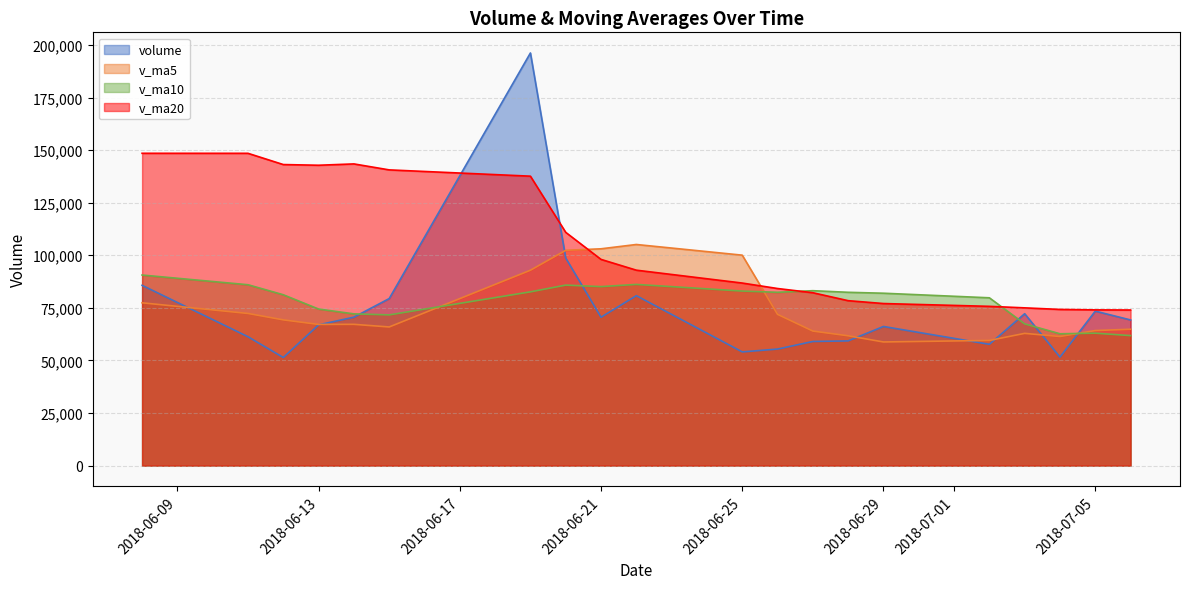

True or false: volume and v_ma10 intersect in this chart.

True